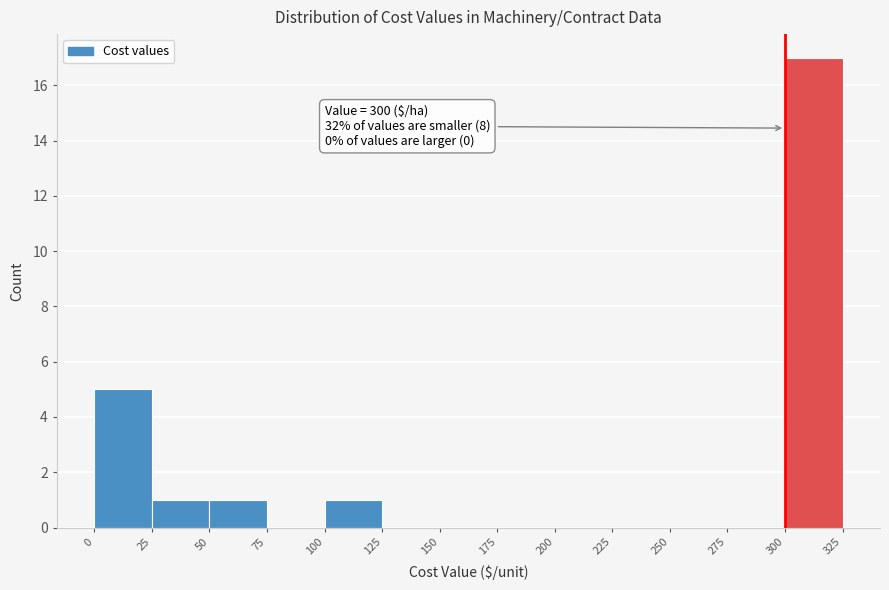

Which range on the x-axis has the tallest bar?

300 to 325